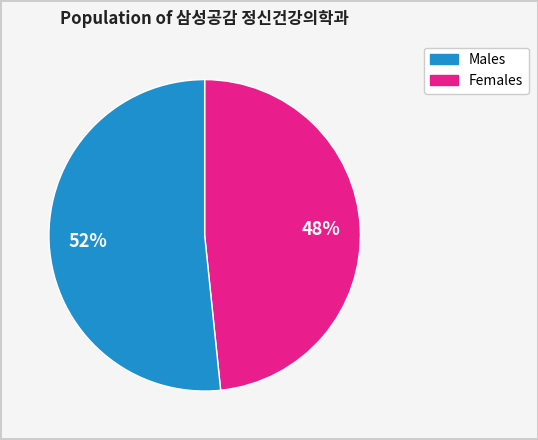

To the nearest percent, what is the average slice percentage?

50%